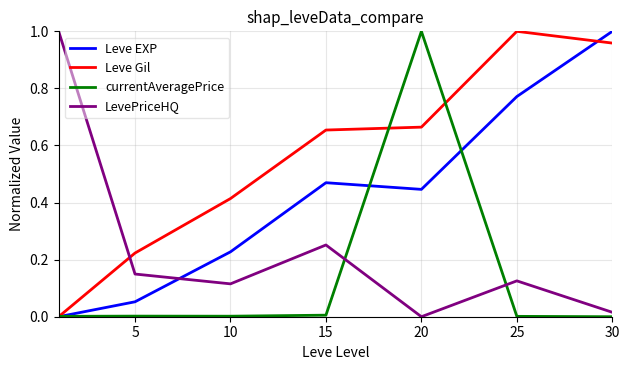

How many times do LevePriceHQ and Leve EXP cross each other?

1